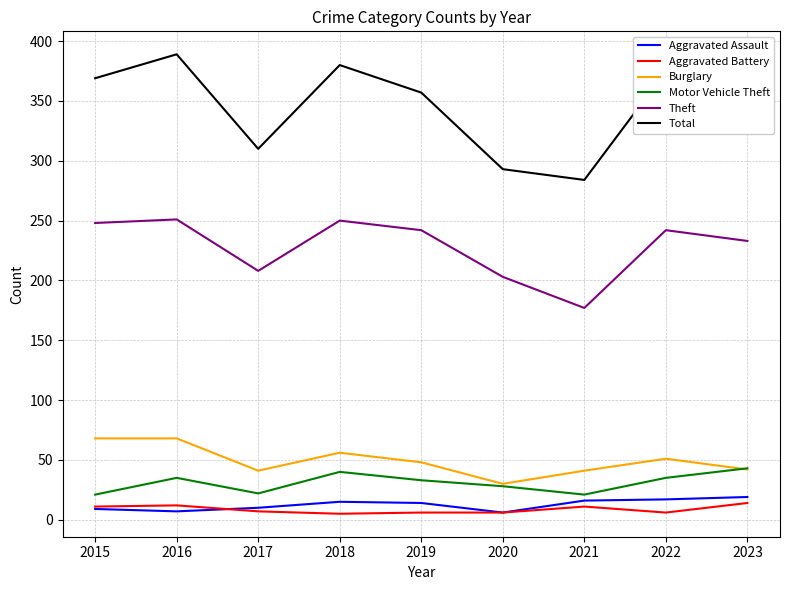

What is the approximate value of Burglary at 2019, to the nearest 5?

50